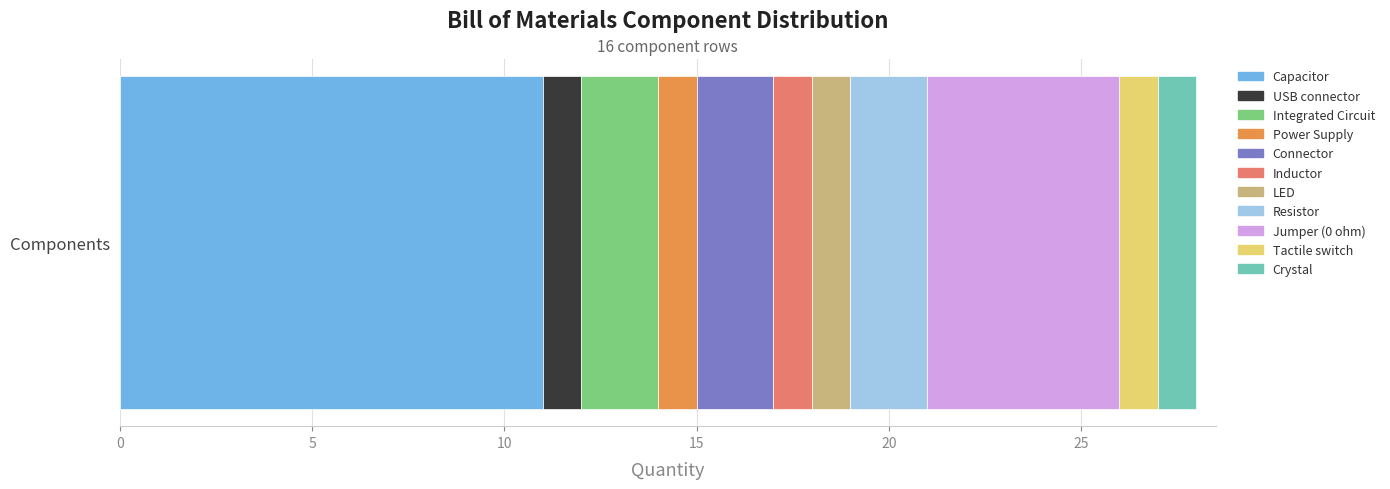

What is the maximum value for Capacitor?

11